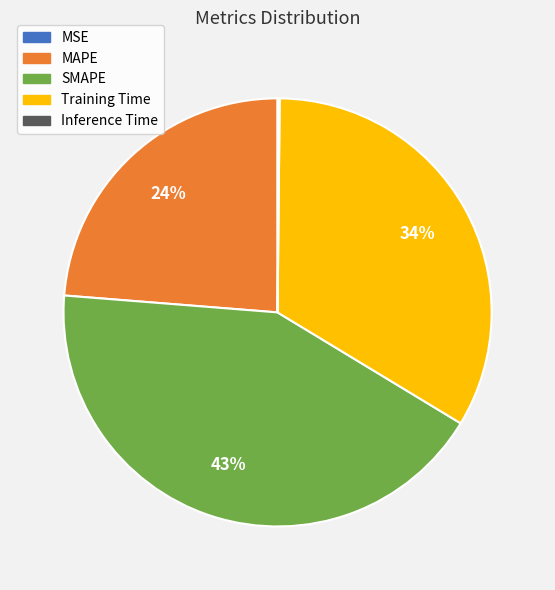

To the nearest percent, what is the average slice percentage?

20%